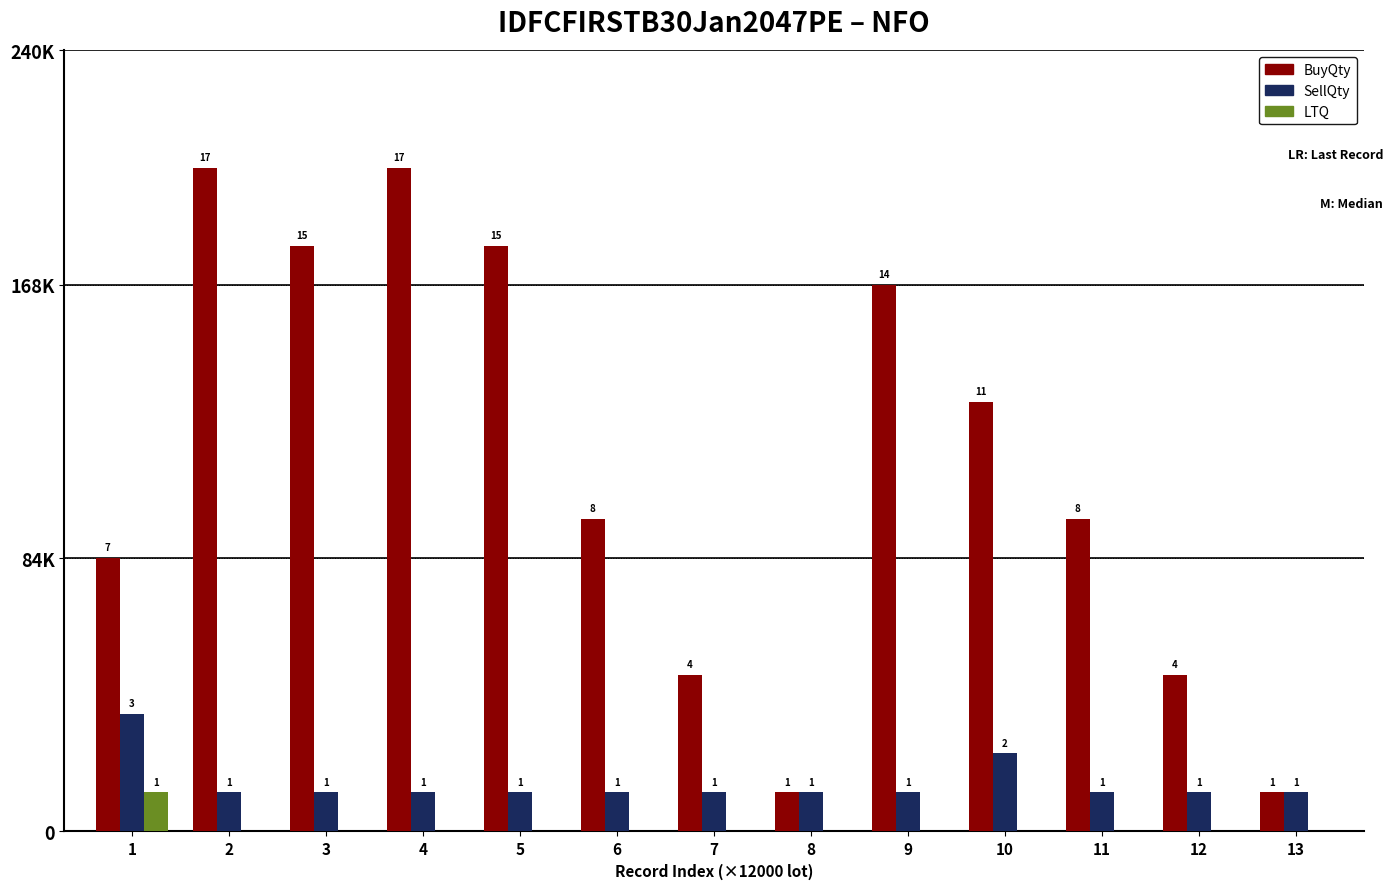

What is the difference between the maximum and second lowest values in the SellQty series?

24000